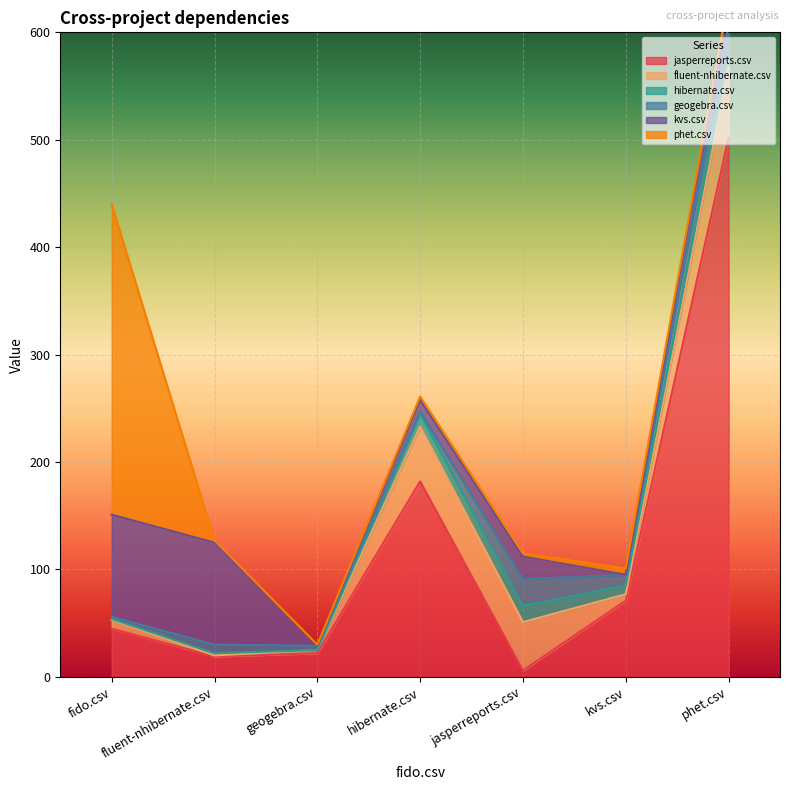

After their last crossing, which series has the higher values: phet.csv or fluent-nhibernate.csv?

fluent-nhibernate.csv